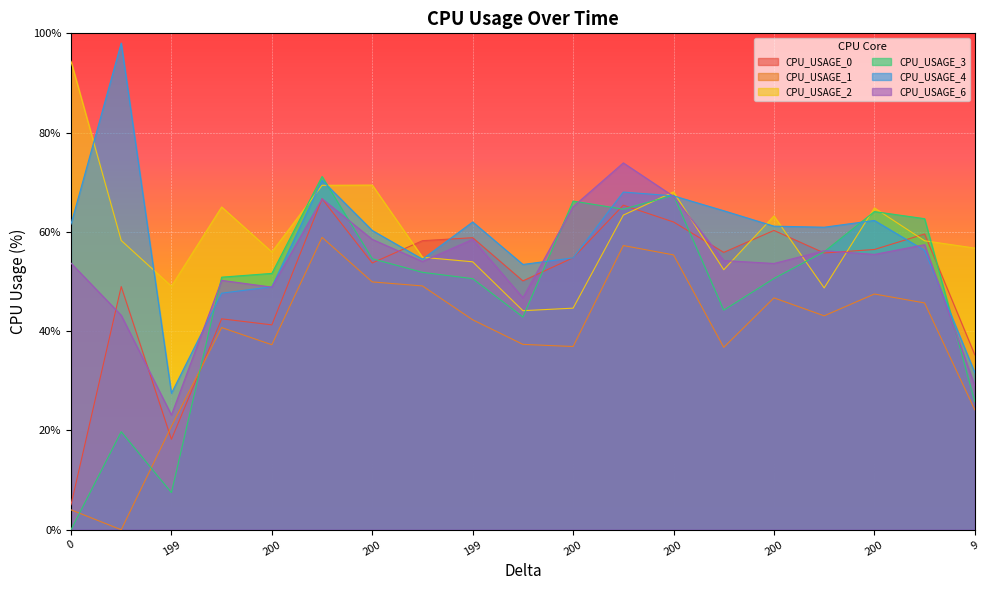

Which series has the largest range (max minus min)?

CPU_USAGE_3